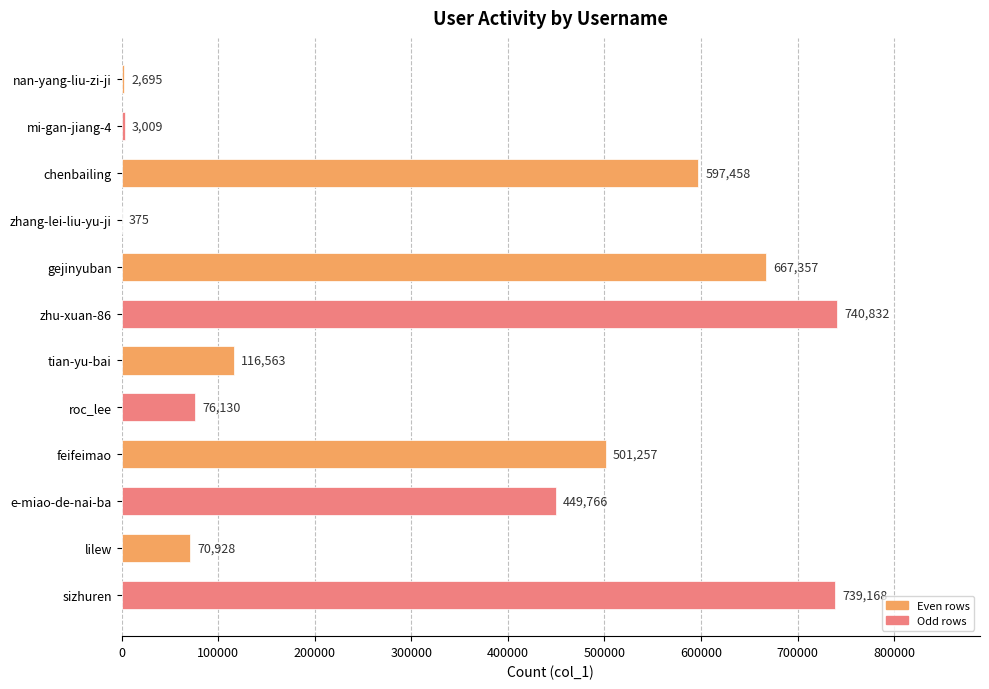

What is the change in value from chenbailing to zhu-xuan-86?

+143374